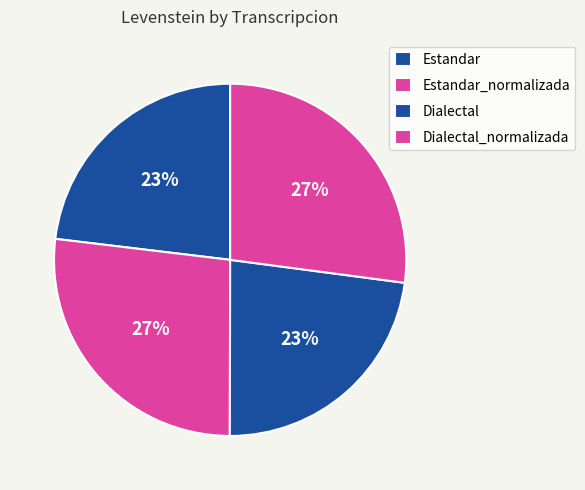

To the nearest percent, what is the average slice percentage?

25%